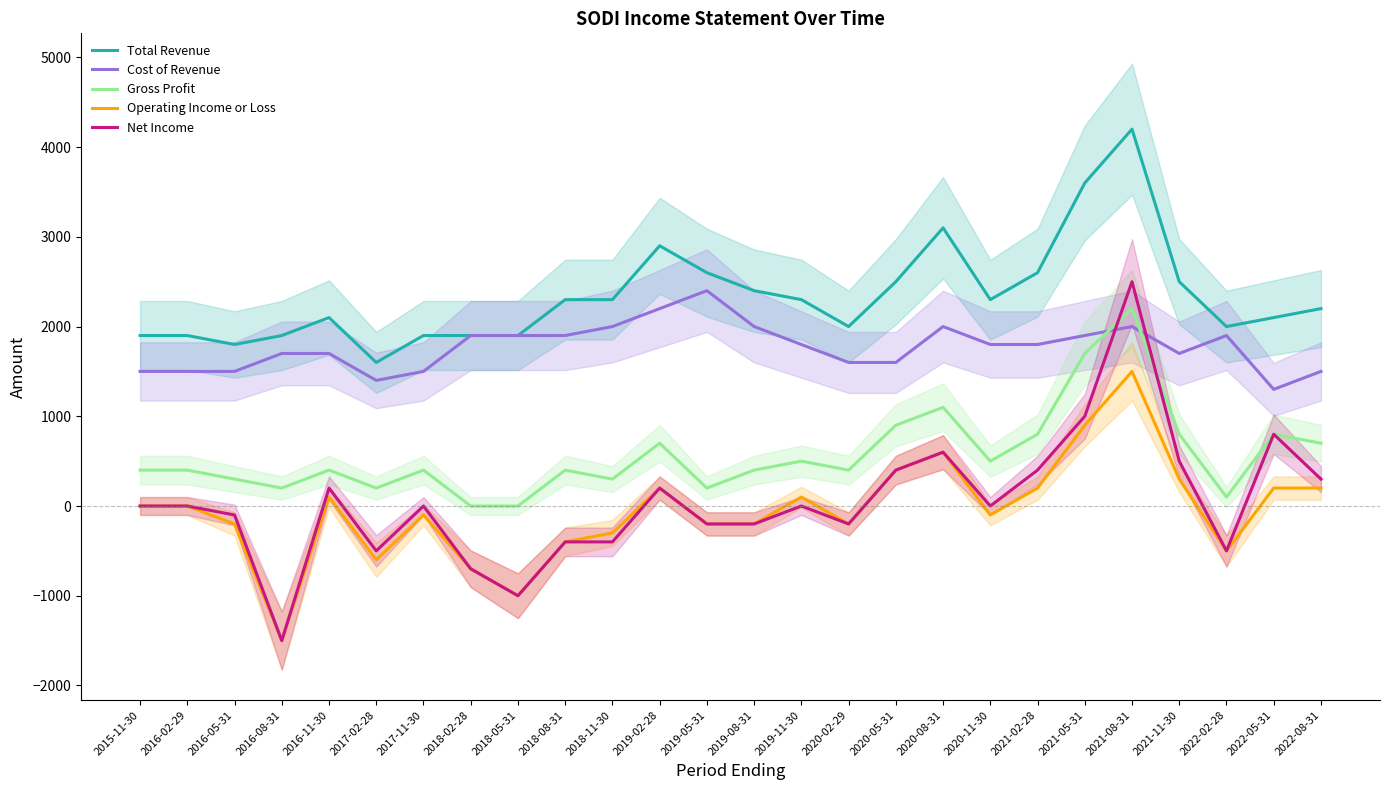

What is the greatest value displayed?

4200